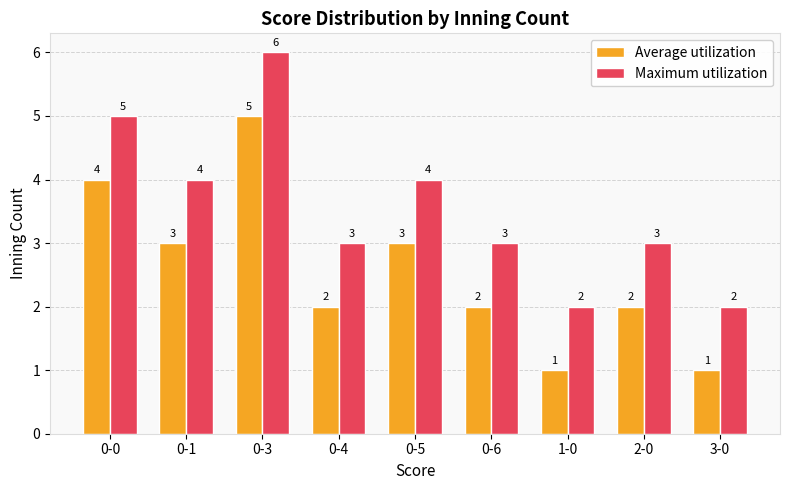

At which label does Maximum utilization reach its peak?

0-3